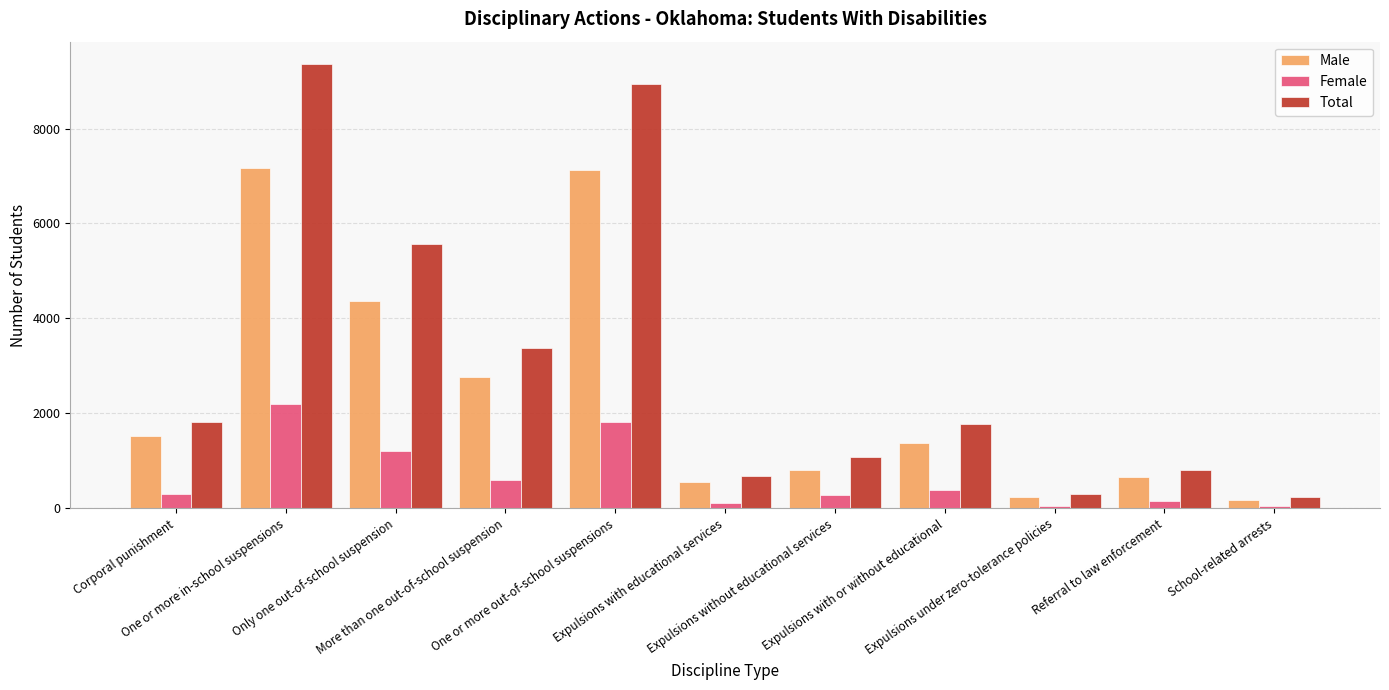

Which category has the highest value in the Total series?

One or more in-school suspensions